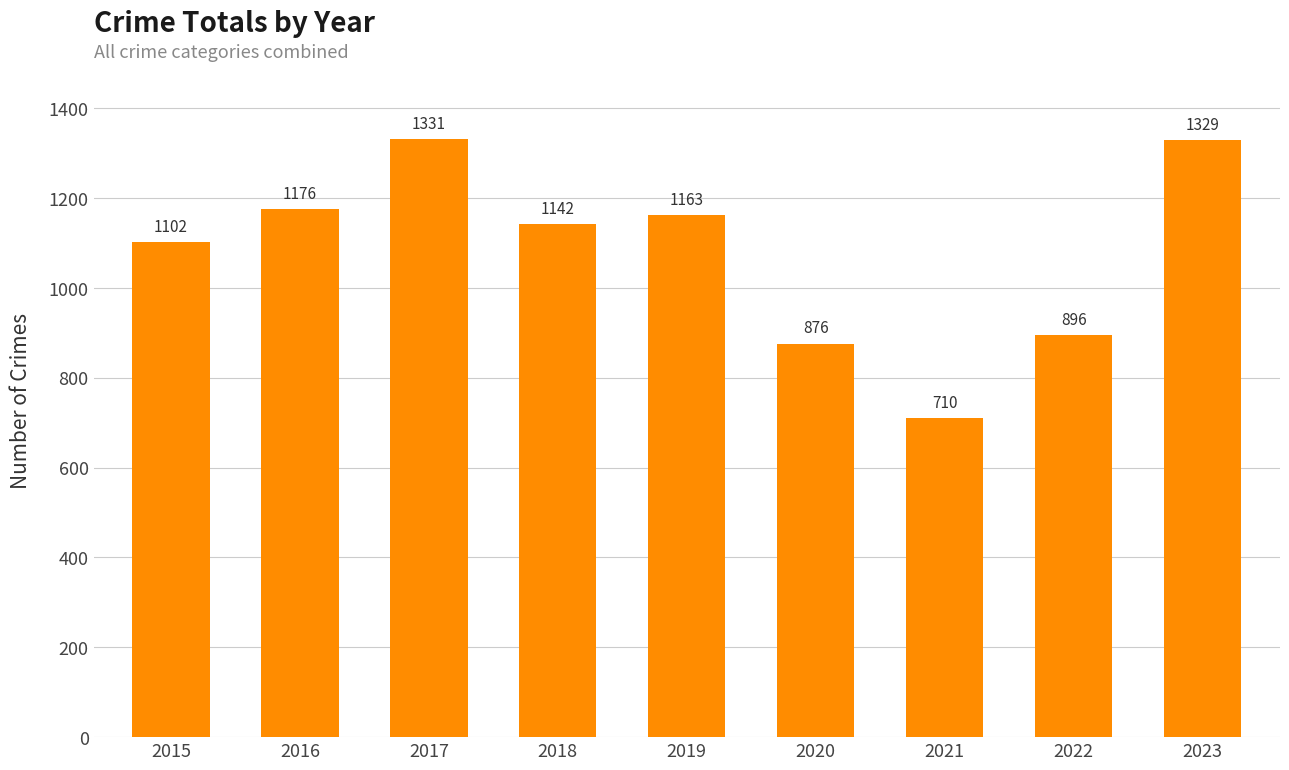

Rank the categories by value from highest to lowest.

2017, 2023, 2016, 2019, 2018, 2015, 2022, 2020, 2021